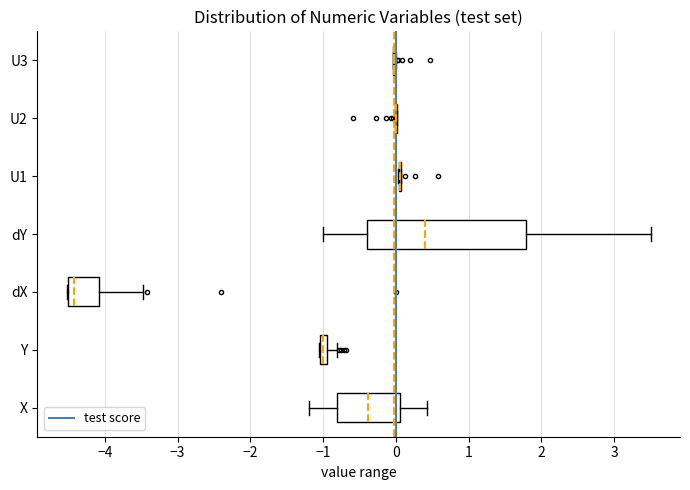

Comparing the boxes themselves (not the whiskers), which one is the widest?

dY